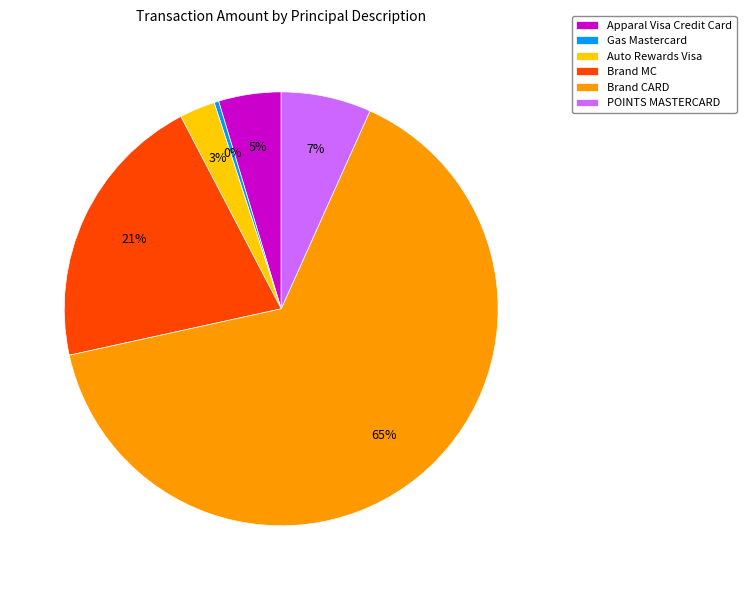

Which has a higher value, Apparal Visa Credit Card or Auto Rewards Visa?

Apparal Visa Credit Card